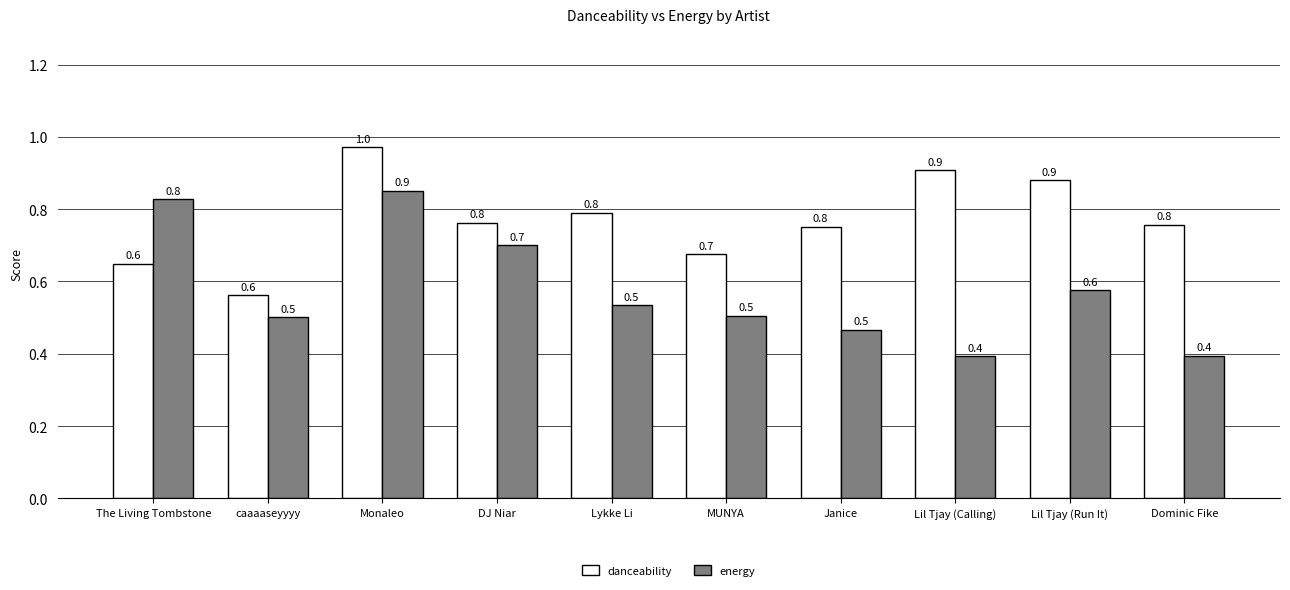

Which series has the largest total across all categories?

danceability